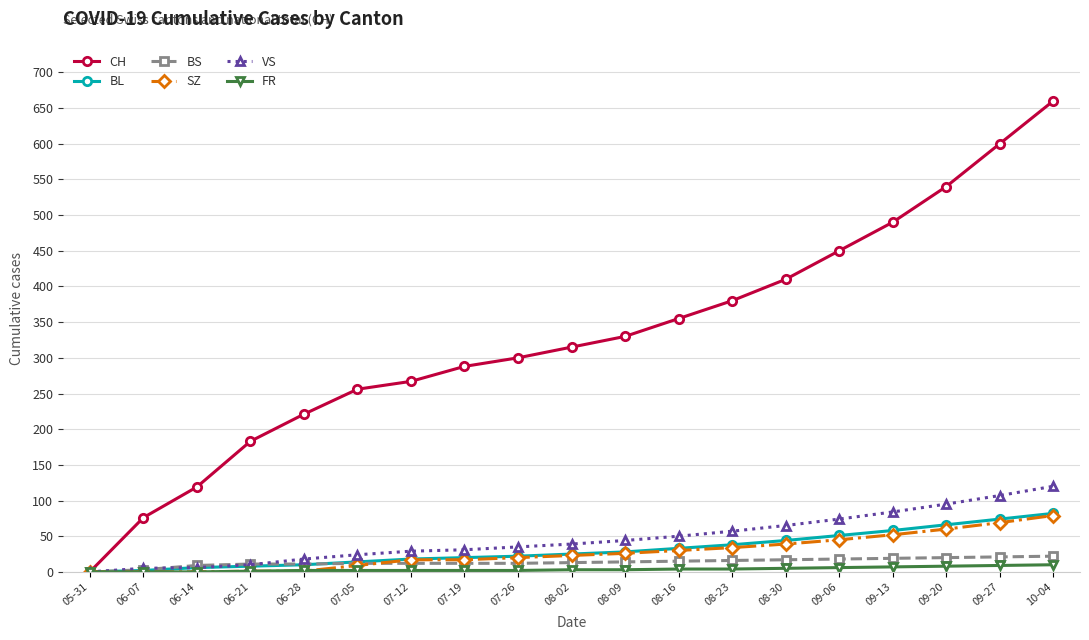

Which series changed the most between 05-31 and 07-12?

CH